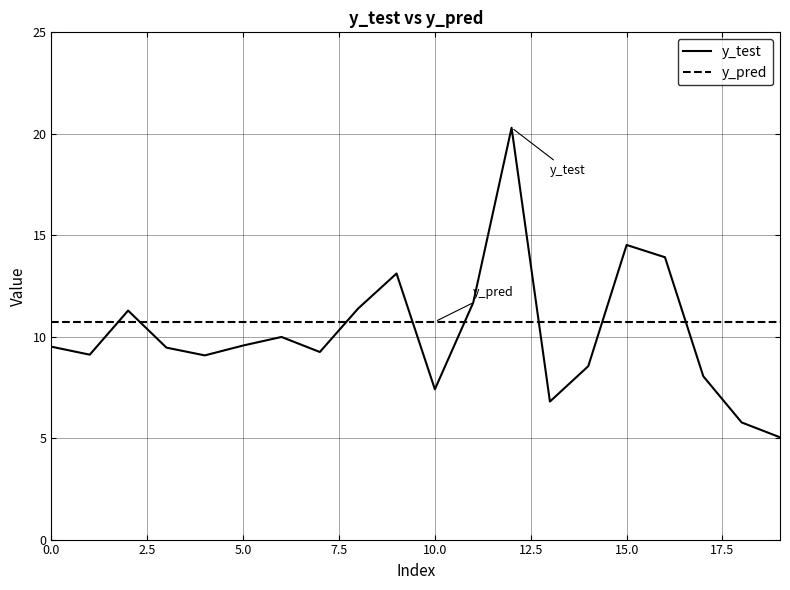

List the series in order of their peak value, lowest first.

y_pred, y_test